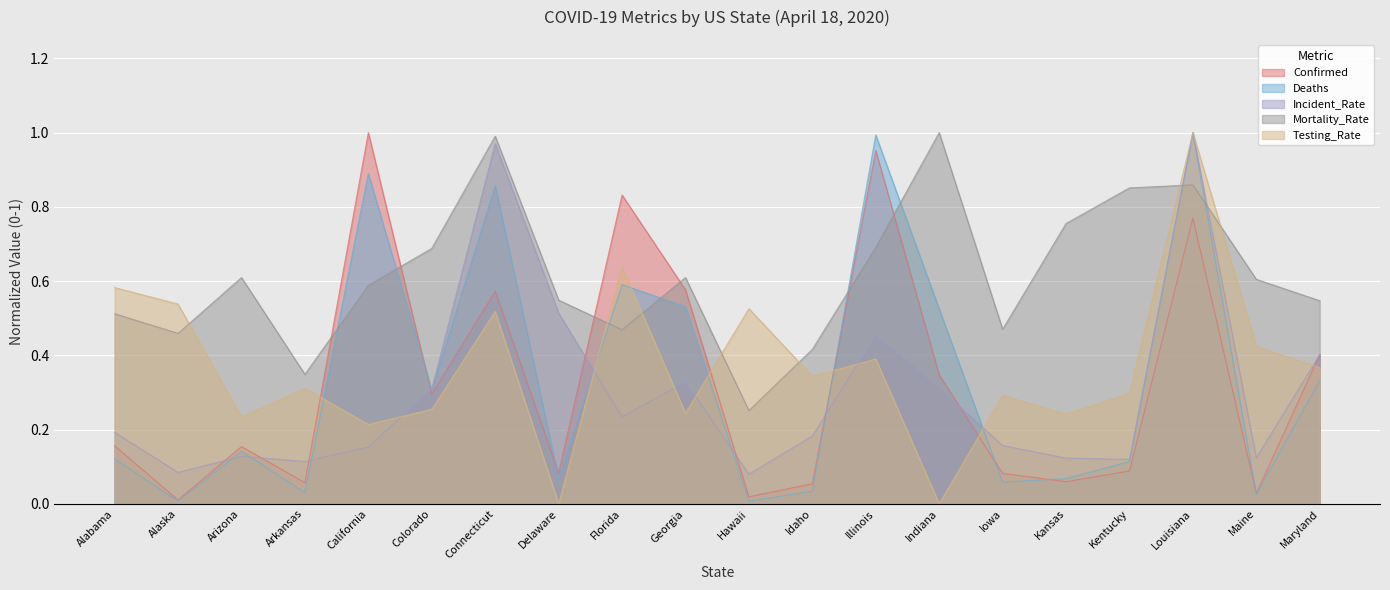

Reading left to right, list all the values displayed in this chart.

Confirmed: Alabama=0.2	Alaska=0.0	Arizona=0.2	Arkansas=0.1	California=1.0	Colorado=0.3	Connecticut=0.6	Delaware=0.1	Florida=0.8	Georgia=0.6	Hawaii=0.0	Idaho=0.1	Illinois=1.0	Indiana=0.3	Iowa=0.1	Kansas=0.1	Kentucky=0.1	Louisiana=0.8	Maine=0.0	Maryland=0.4
Deaths: Alabama=0.1	Alaska=0.0	Arizona=0.1	Arkansas=0.0	California=0.9	Colorado=0.3	Connecticut=0.9	Delaware=0.1	Florida=0.6	Georgia=0.5	Hawaii=0.0	Idaho=0.0	Illinois=1.0	Indiana=0.5	Iowa=0.1	Kansas=0.1	Kentucky=0.1	Louisiana=1.0	Maine=0.0	Maryland=0.3
Incident_Rate: Alabama=0.2	Alaska=0.1	Arizona=0.1	Arkansas=0.1	California=0.2	Colorado=0.3	Connecticut=1.0	Delaware=0.5	Florida=0.2	Georgia=0.3	Hawaii=0.1	Idaho=0.2	Illinois=0.5	Indiana=0.3	Iowa=0.2	Kansas=0.1	Kentucky=0.1	Louisiana=1.0	Maine=0.1	Maryland=0.4
Mortality_Rate: Alabama=0.5	Alaska=0.5	Arizona=0.6	Arkansas=0.3	California=0.6	Colorado=0.7	Connecticut=1.0	Delaware=0.5	Florida=0.5	Georgia=0.6	Hawaii=0.3	Idaho=0.4	Illinois=0.7	Indiana=1.0	Iowa=0.5	Kansas=0.8	Kentucky=0.9	Louisiana=0.9	Maine=0.6	Maryland=0.5
Testing_Rate: Alabama=0.6	Alaska=0.5	Arizona=0.2	Arkansas=0.3	California=0.2	Colorado=0.3	Connecticut=0.5	Delaware=0.0	Florida=0.6	Georgia=0.2	Hawaii=0.5	Idaho=0.3	Illinois=0.4	Indiana=0.0	Iowa=0.3	Kansas=0.2	Kentucky=0.3	Louisiana=1.0	Maine=0.4	Maryland=0.4